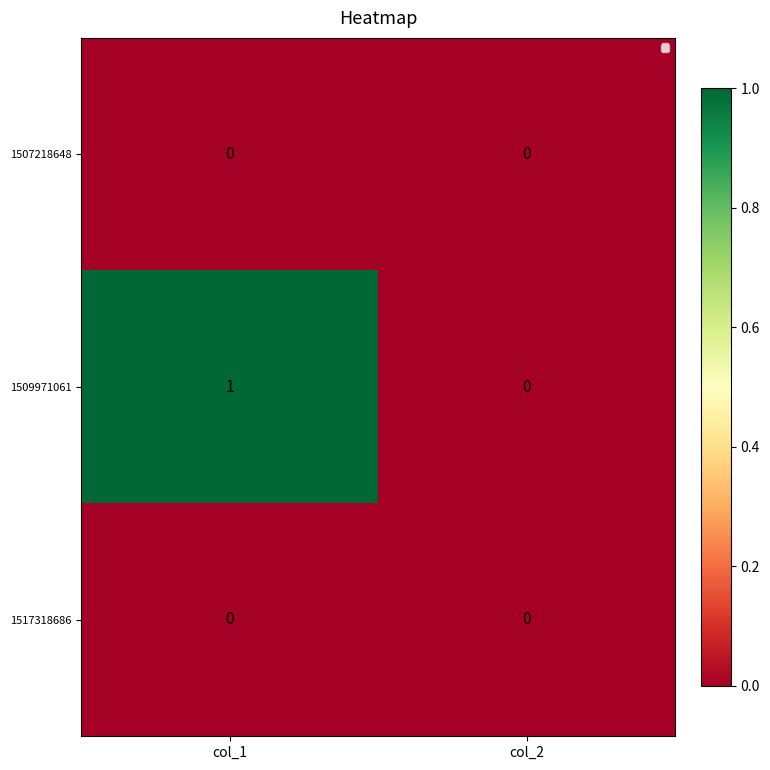

Is the value of 1517318686 at col_1 greater than the value of 1509971061 at col_1?

No